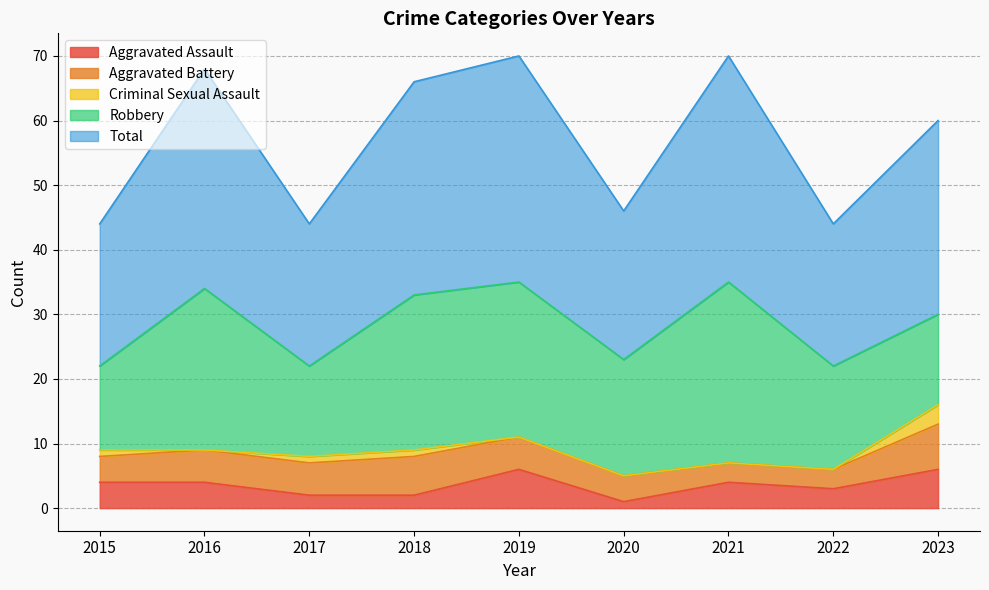

True or false: Total and Robbery intersect in this chart.

False